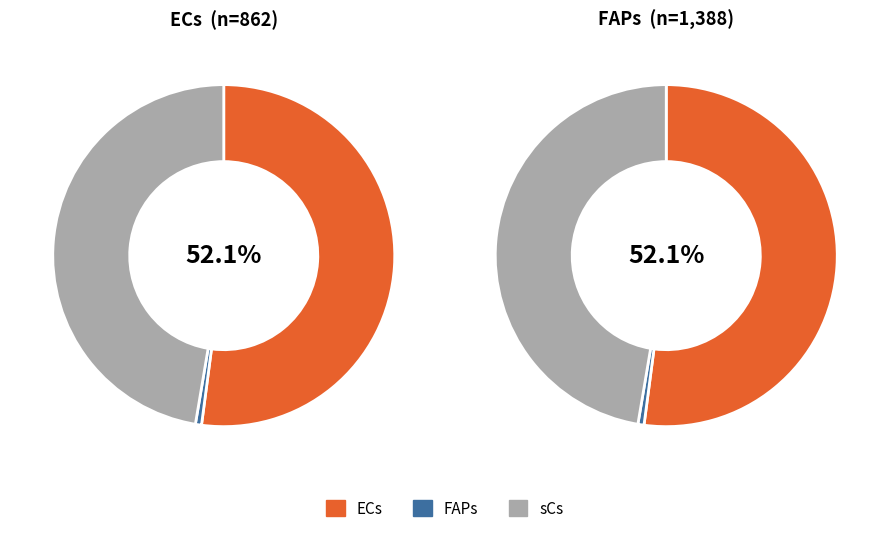

How many slices are in this pie chart?

3